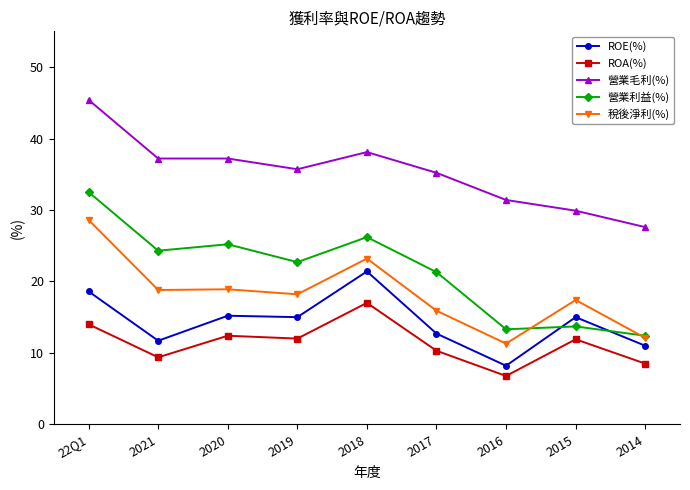

What is the label of the 5th point from the right?

2018